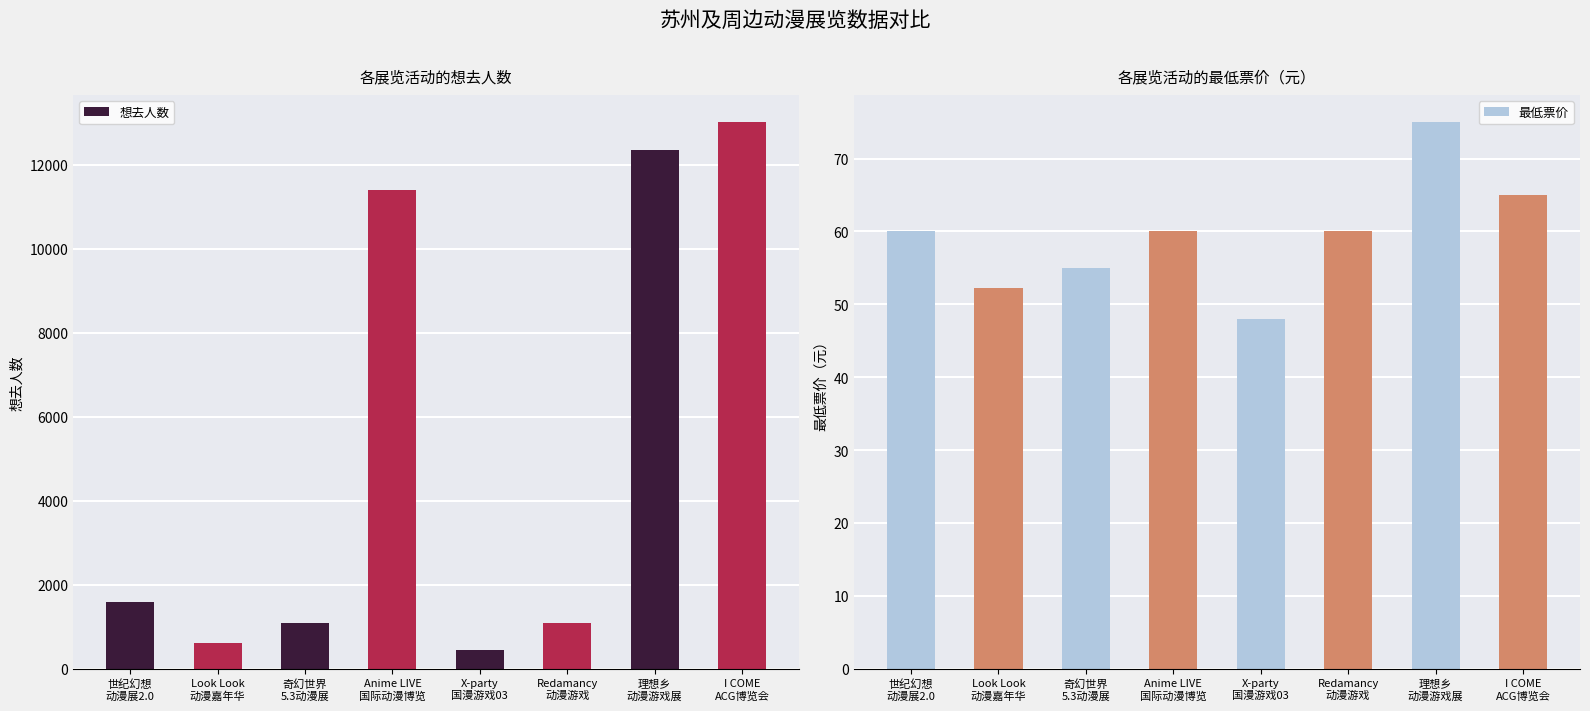

Between 世纪幻想
动漫展2.0 and 理想乡
动漫游戏展, which is larger?

理想乡
动漫游戏展